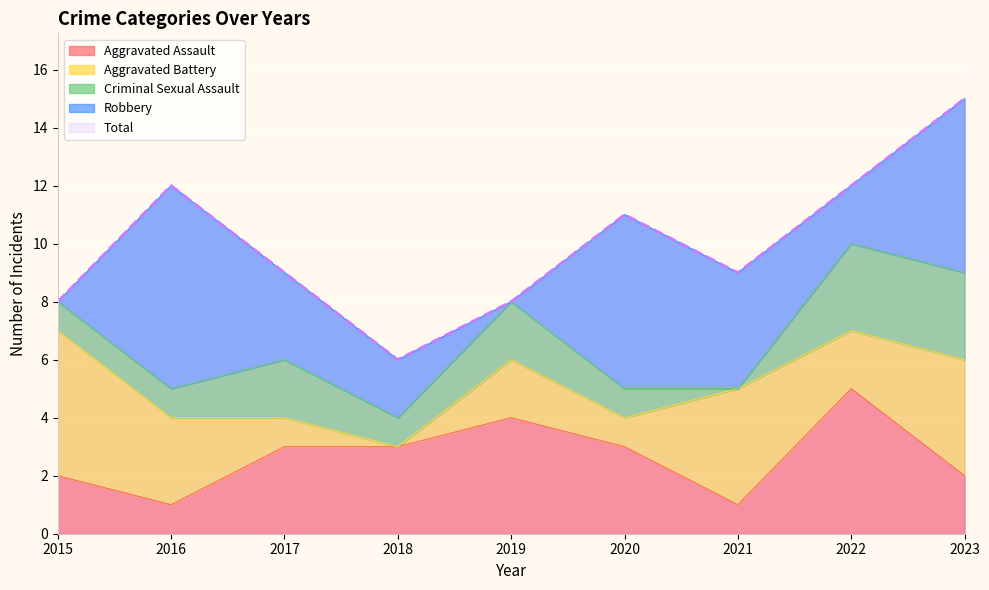

What is the lowest value of the Total series?

6